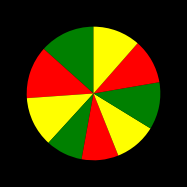

Count the number of slices in the pie.

9